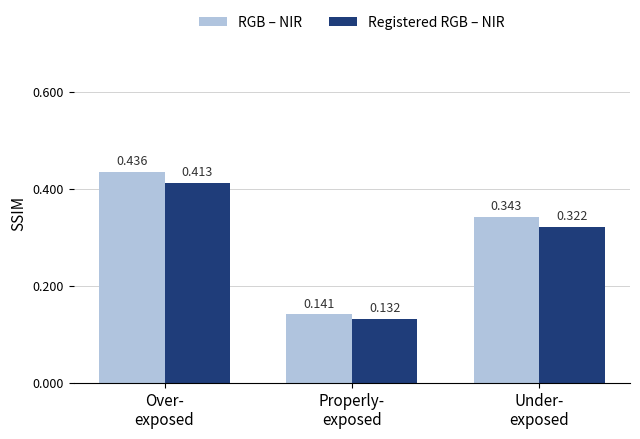

Rank the series by their average value, from lowest to highest.

Registered RGB – NIR, RGB – NIR